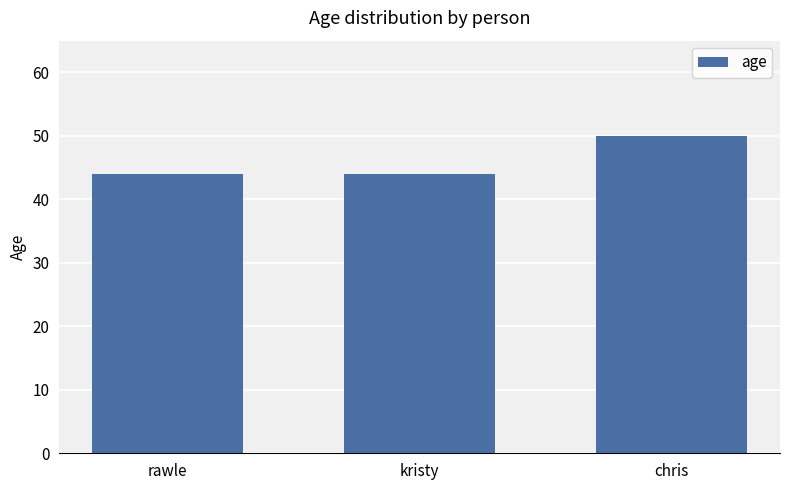

What is the sum of all values?

138